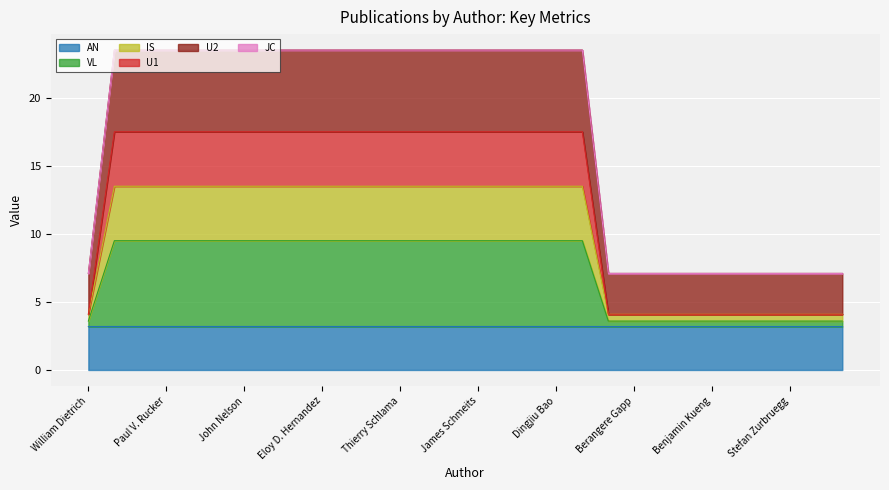

List the labels in order of VL value, largest first.

Valentina Molteni, Donatella Chianelli, Paul V. Rucker, Jason Roland, David C. Tully, John Nelson, Xiaodong Liu, Badry Bursulaya, Eloy D. Hernandez, Jane Wu, Mahavir Prashad, Thierry Schlama, Yugang Liu, Alan Chu, James Schmeits, David J. Huang, Robert Hill, Dingjiu Bao, Jocelyn Zoll, William Dietrich, Iwona Ksiazek, Berangere Gapp, Marie Jourdain, Pauline Bringer, Benjamin Kueng, Delphine Weber, Arnaud Osmont, Stefan Zurbruegg, Reginald Valdez, Young Kim